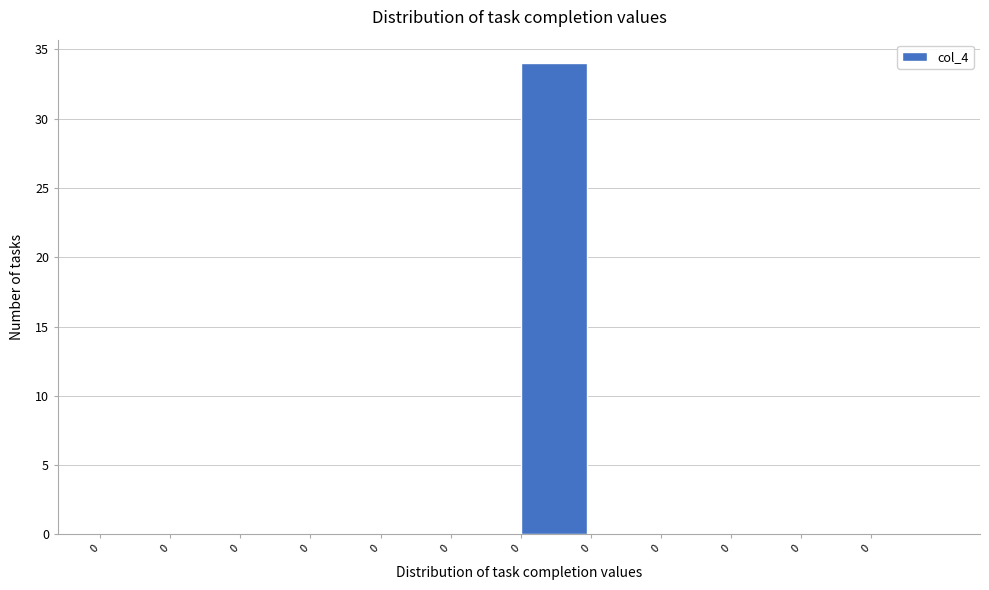

Count the number of categories in the chart.

12